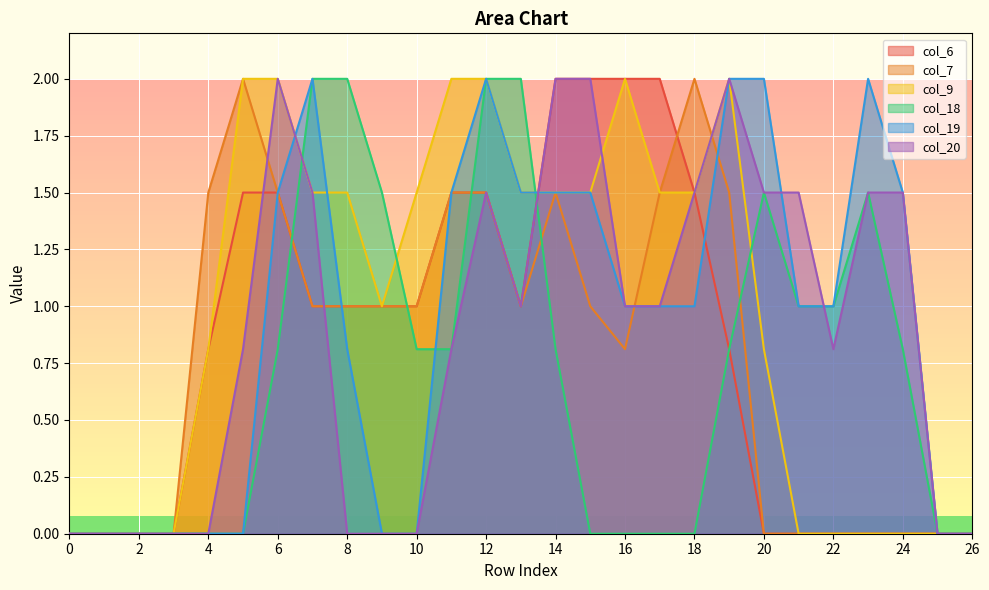

How many times do col_19 and col_18 cross each other?

2